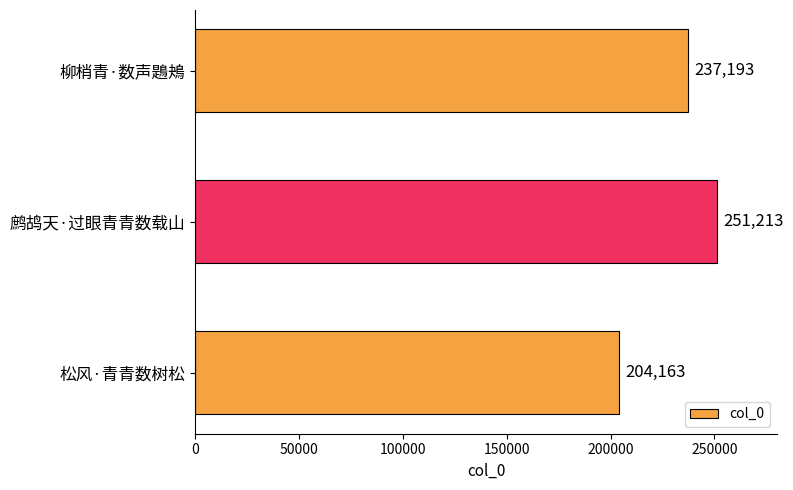

True or false: the data shows 432809 at 鹧鸪天·过眼青青数载山.

False